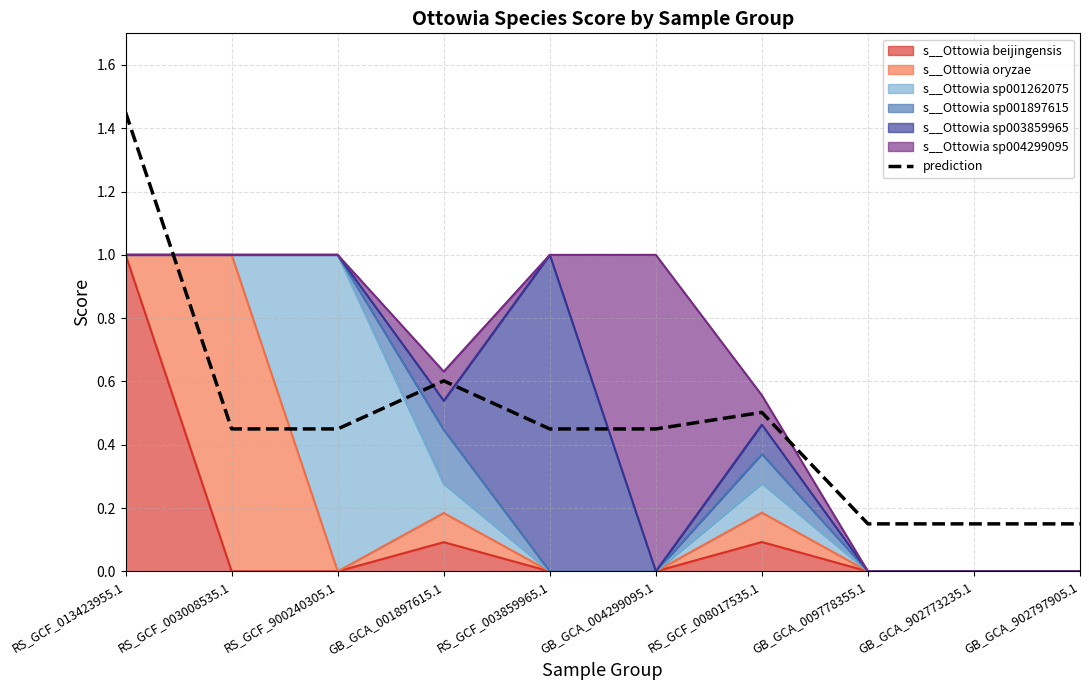

How many points are higher than both their immediate neighbors (excluding endpoints)?

2